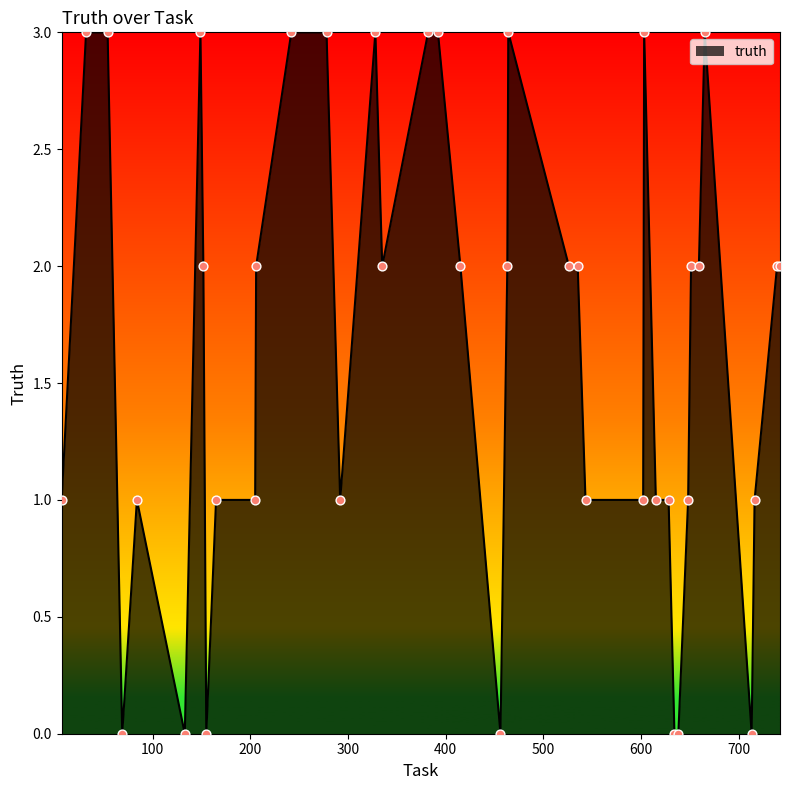

What is the difference between the maximum and minimum values?

3